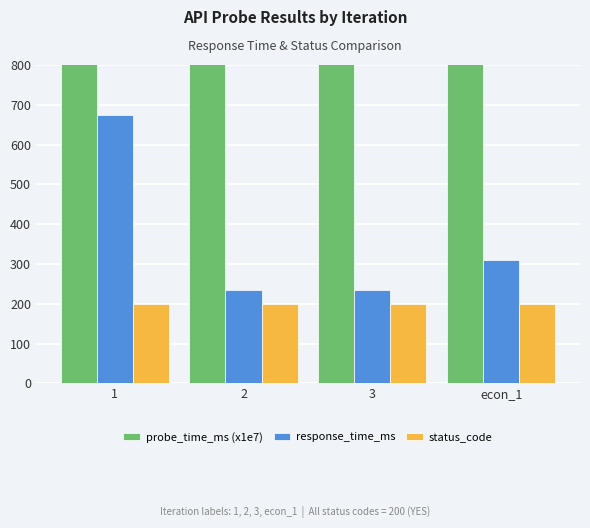

Which series has the widest spread of values?

probe_time_ms (x1e7)